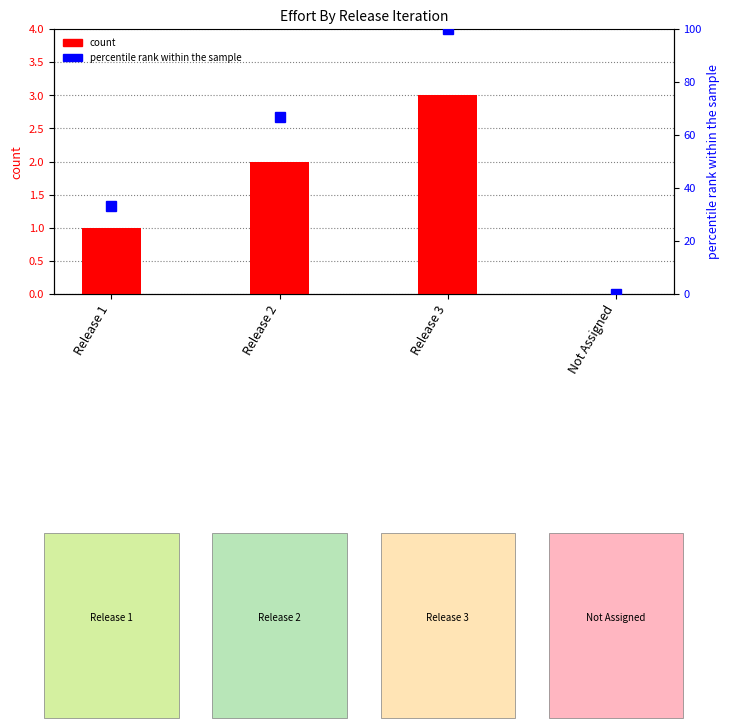

What is the approximate value of percentile rank within the sample at Release 1?

33.3